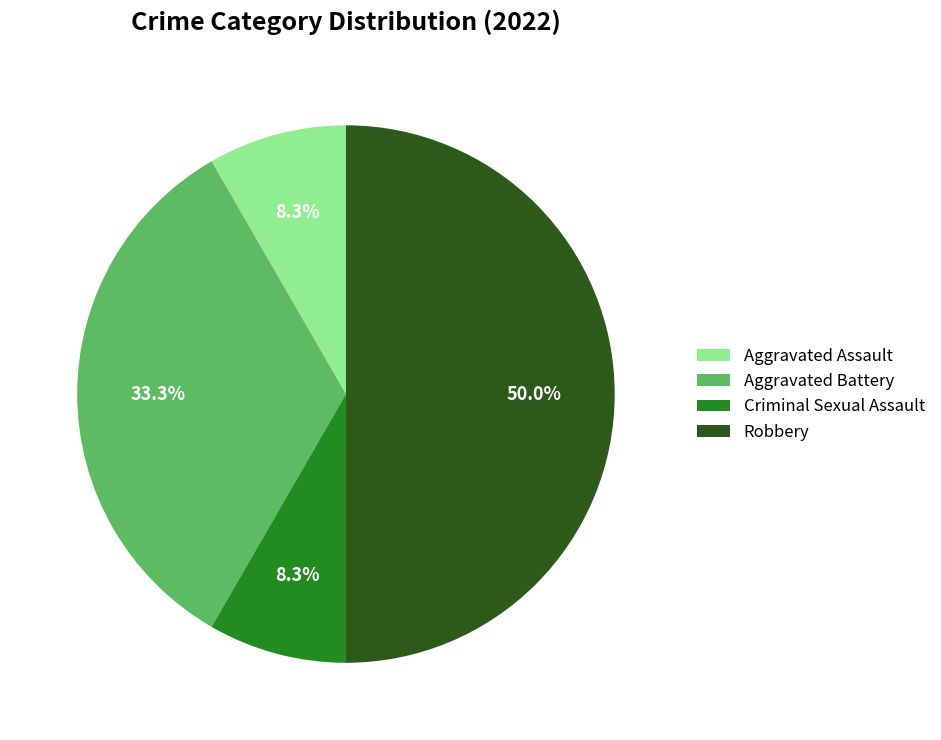

Is it true that Aggravated Assault is 17% of the pie?

False